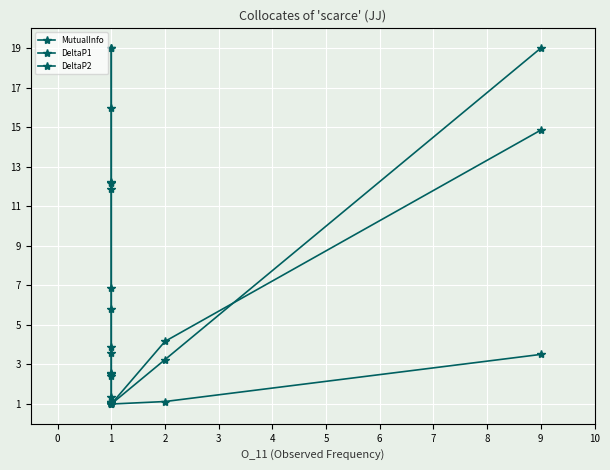

What is the sum of all DeltaP1 values?

41.5